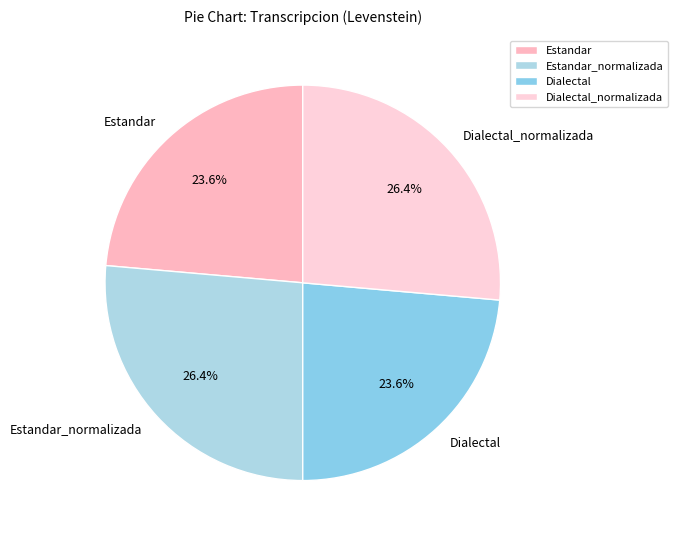

Is it true that Dialectal is 24% of the pie?

True